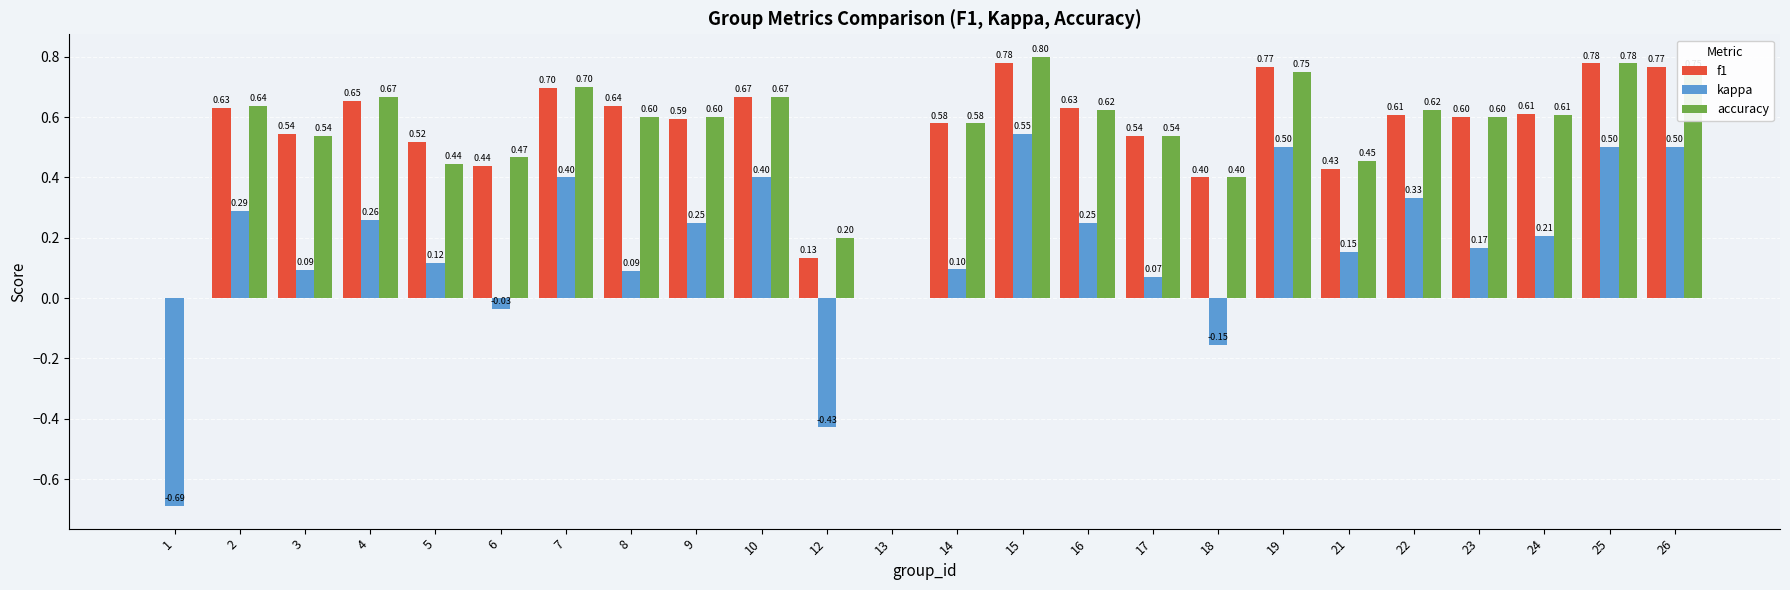

What are all the series names shown in the legend?

f1, kappa, accuracy